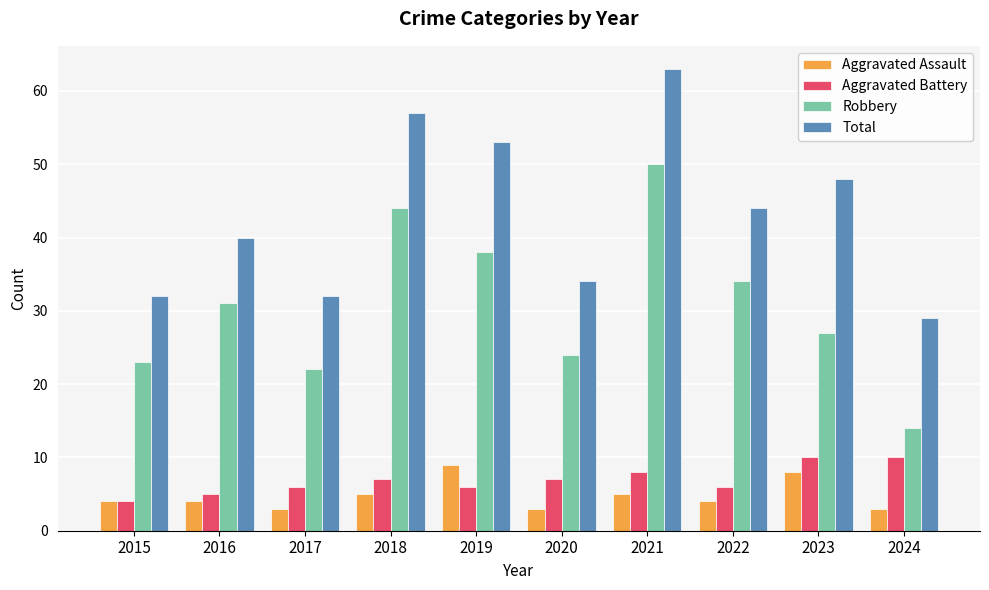

Which series has the widest spread of values?

Robbery